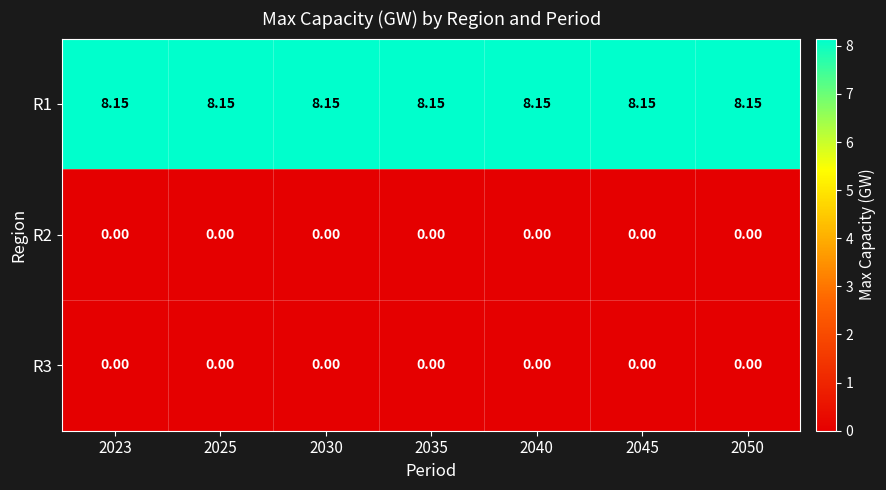

Is the value of R3 at 2045 greater than the value of R1 at 2030?

No